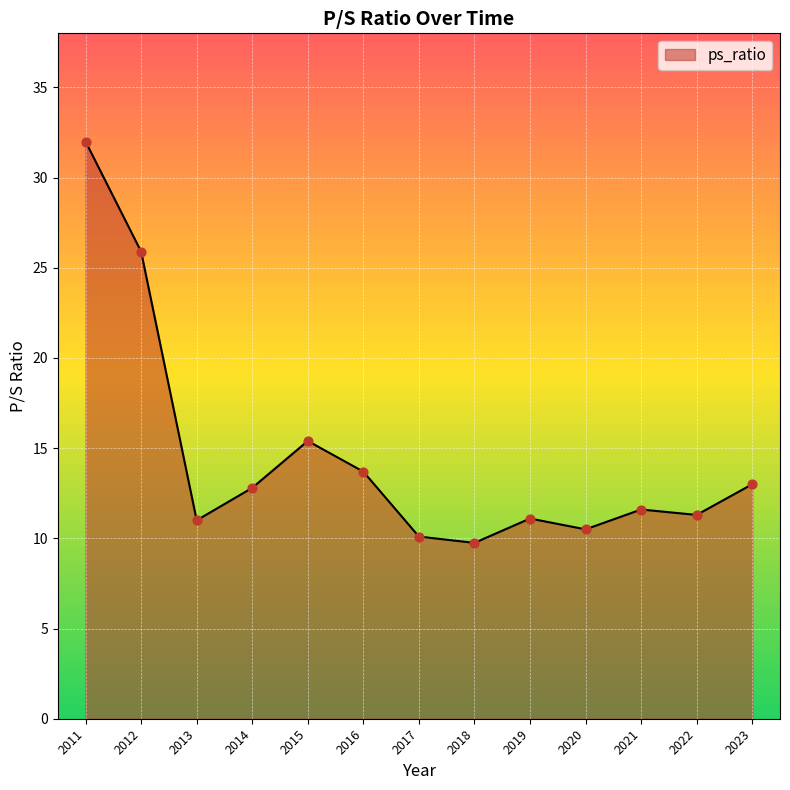

Approximately how many times larger is the value at 2016 compared to 2011?

0.4